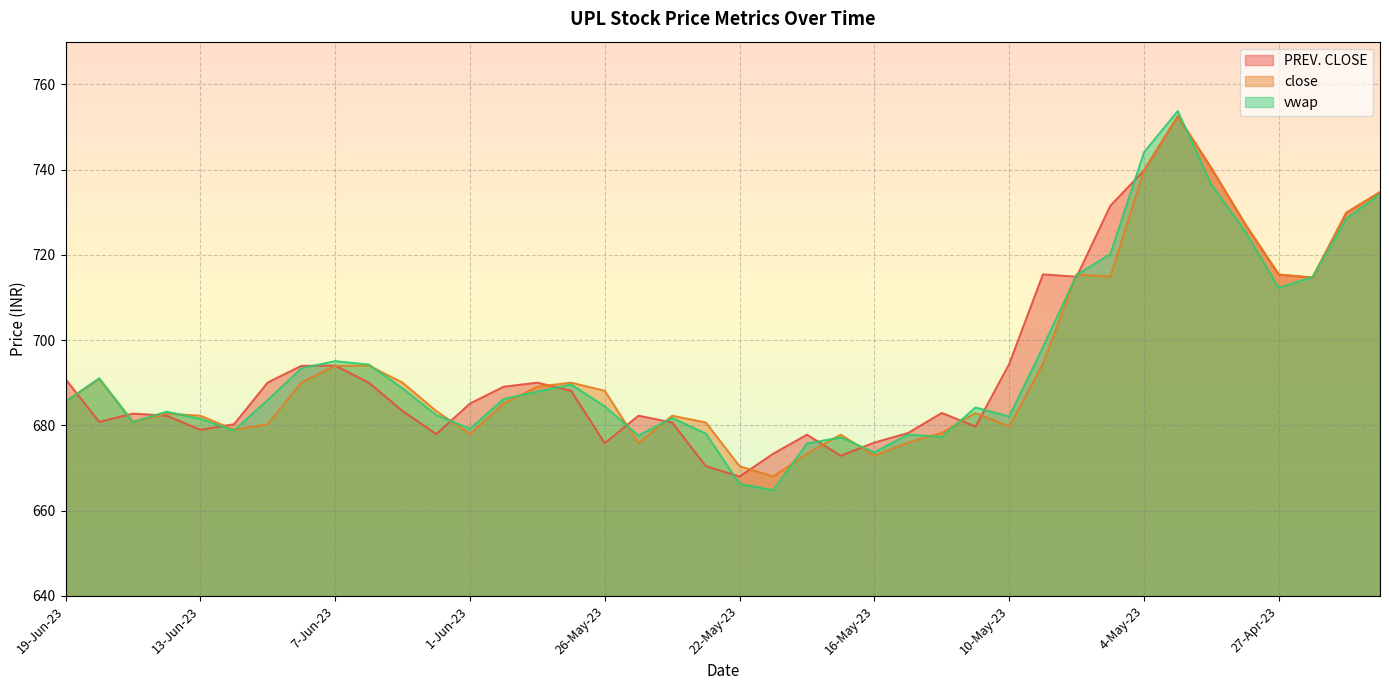

What are all the series names shown in the legend?

PREV. CLOSE, close, vwap